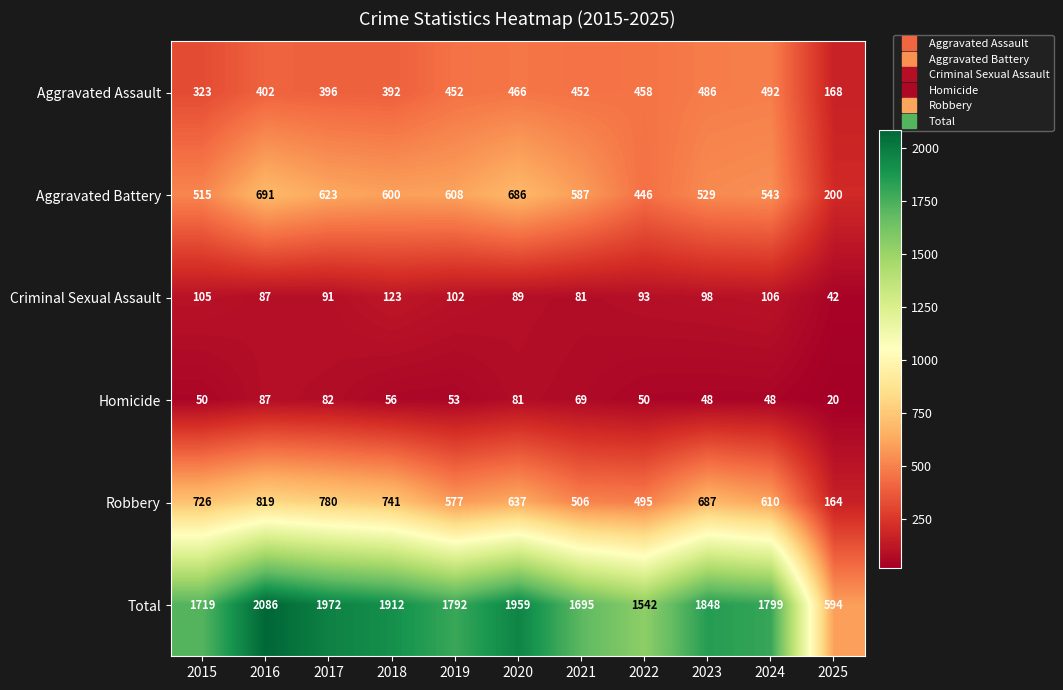

List the labels in order of Total value, smallest first.

2025, 2022, 2021, 2015, 2019, 2024, 2023, 2018, 2020, 2017, 2016